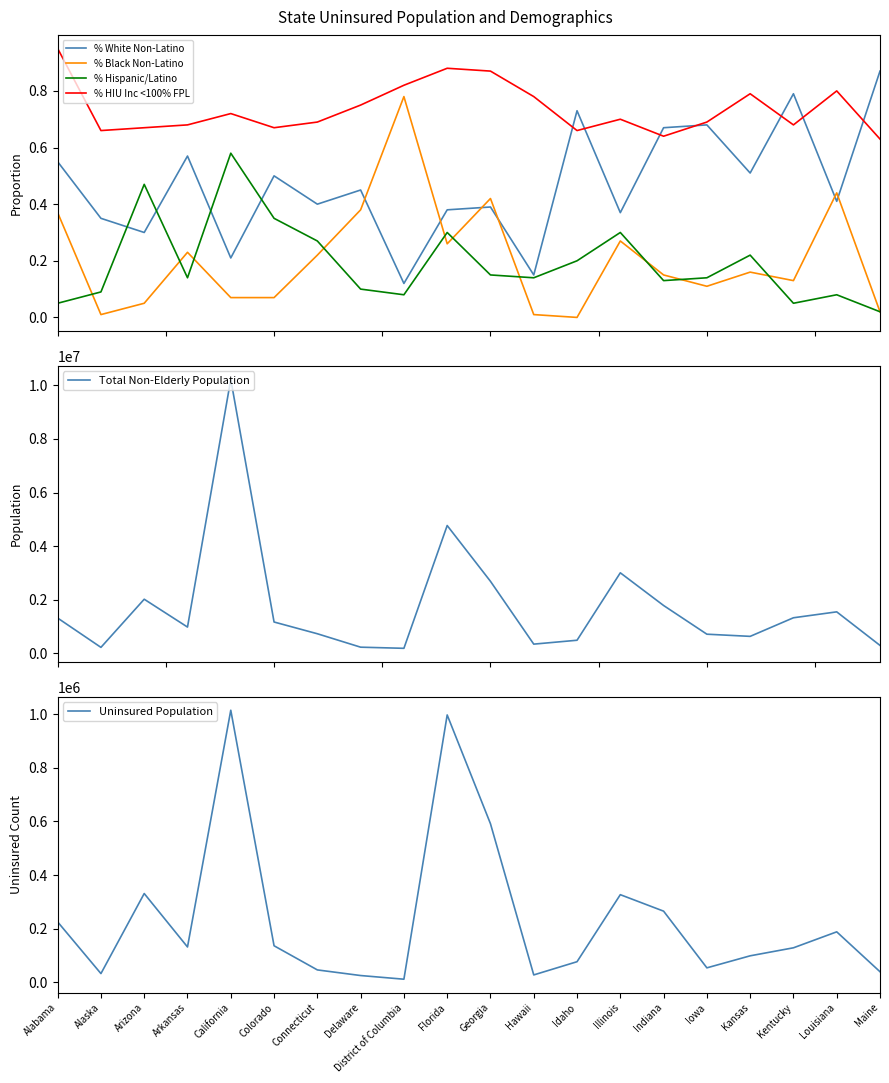

What is the label of the 7th point from the left?

Connecticut